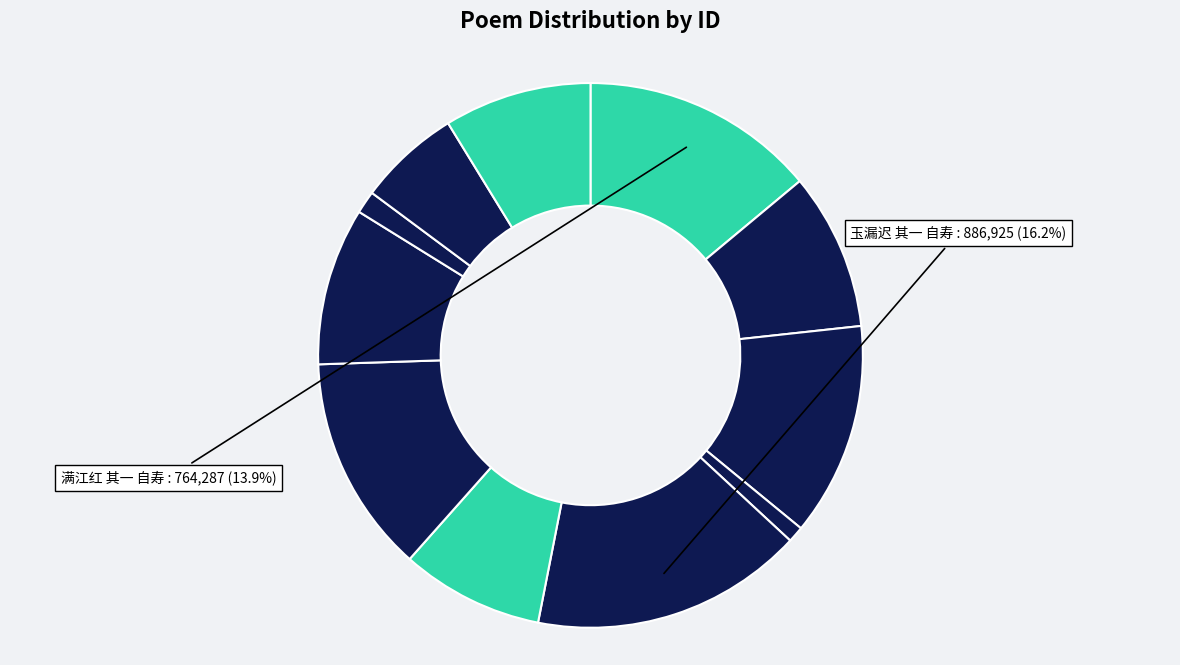

What is the smallest slice in the pie chart?

六十一自寿